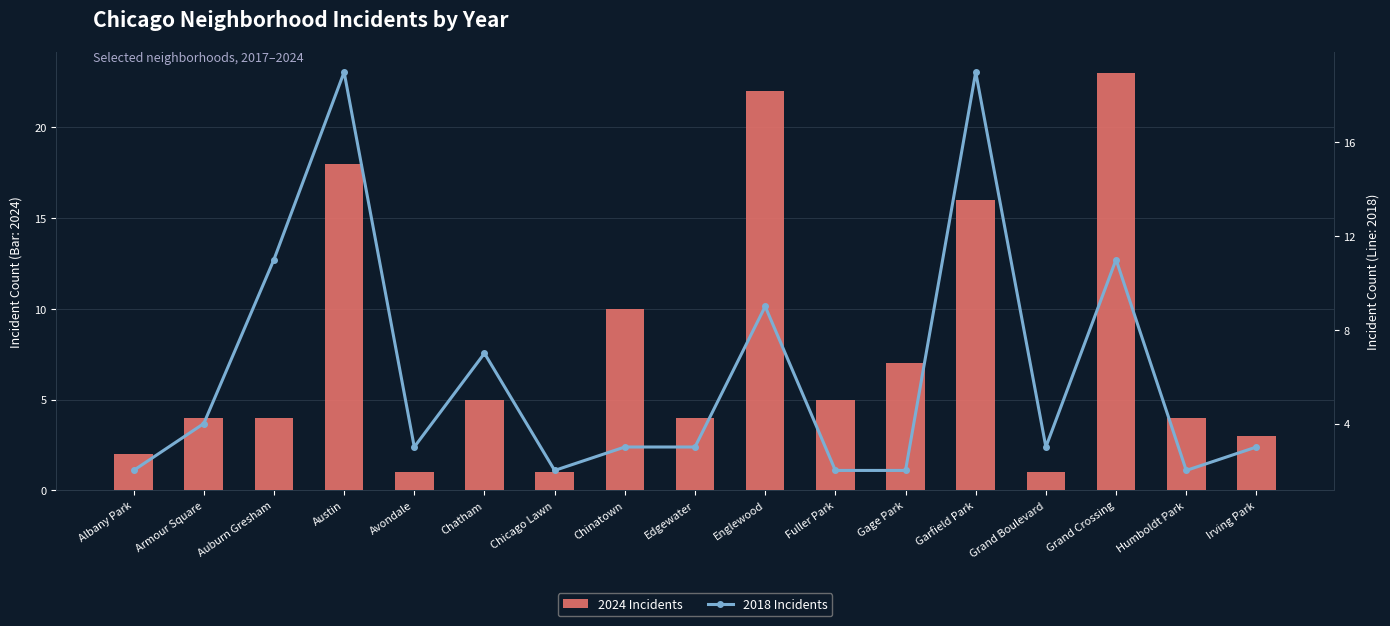

Which series has the largest total across all categories?

2024 Incidents